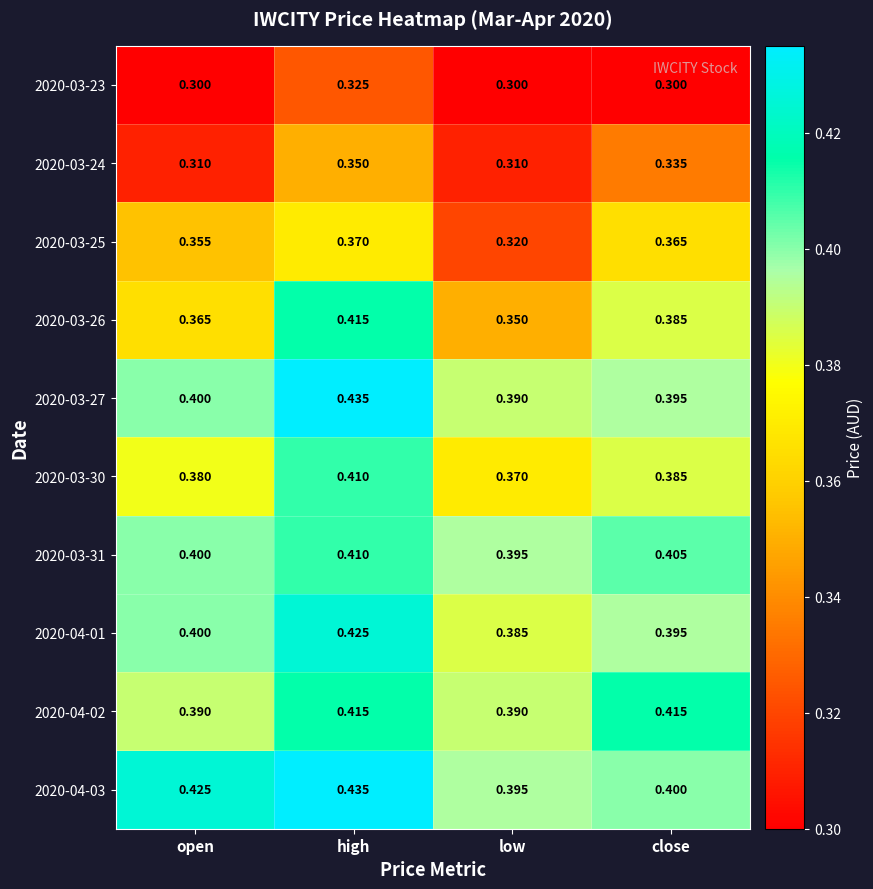

Rank the categories by 2020-03-30 value from lowest to highest.

low, open, close, high